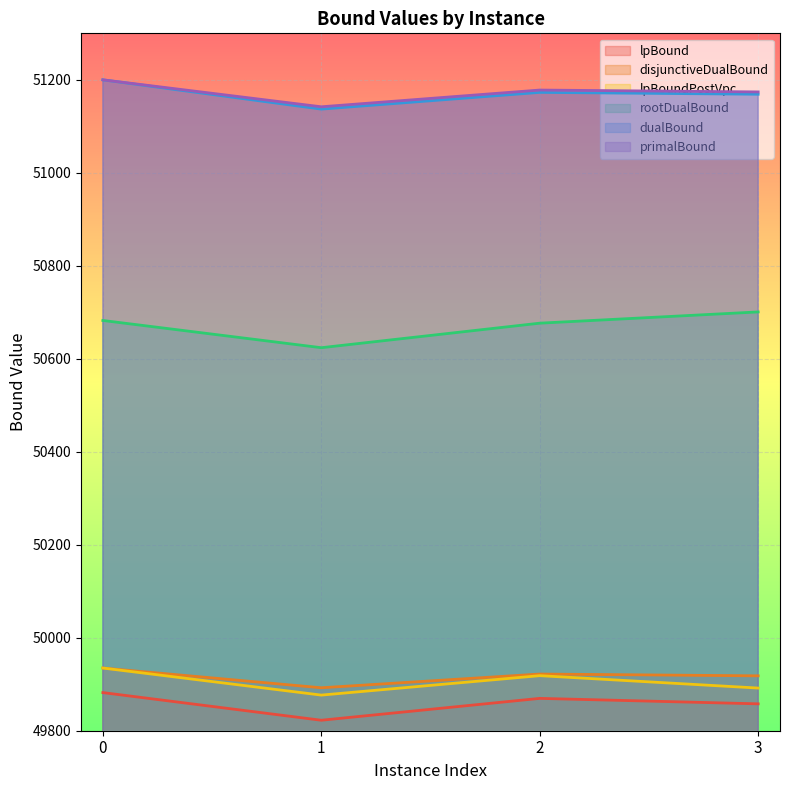

What is the average value of the dualBound series?

51169.8